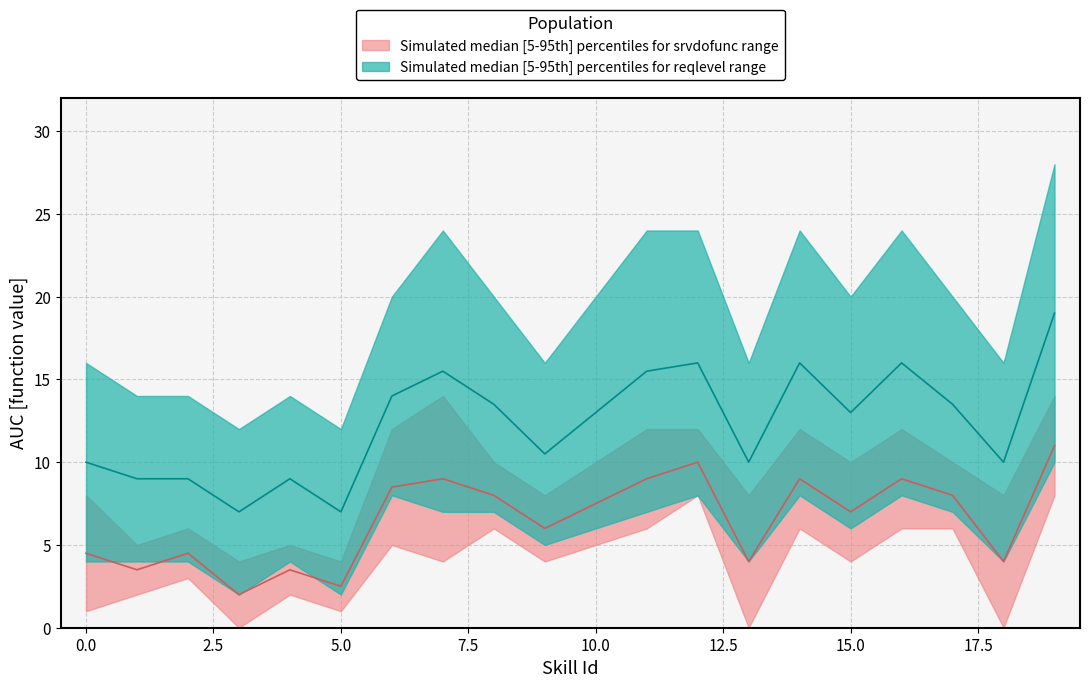

What is the difference between the highest and lowest values at 15?

16